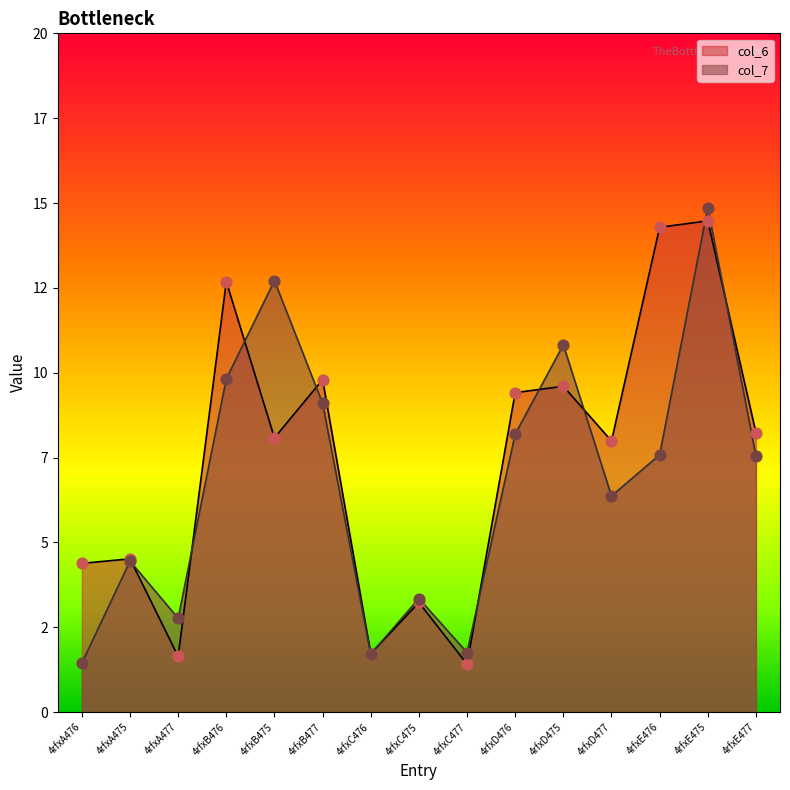

At how many categories does at least one series exceed 6?

9